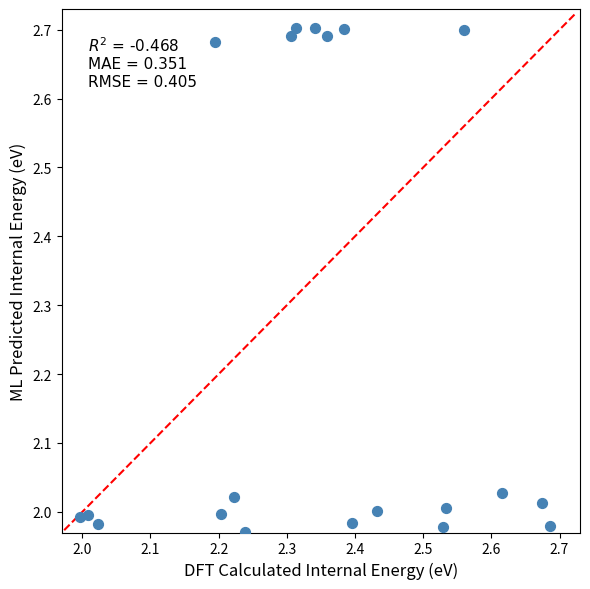

What is the range of Y values (max minus min)?

0.7